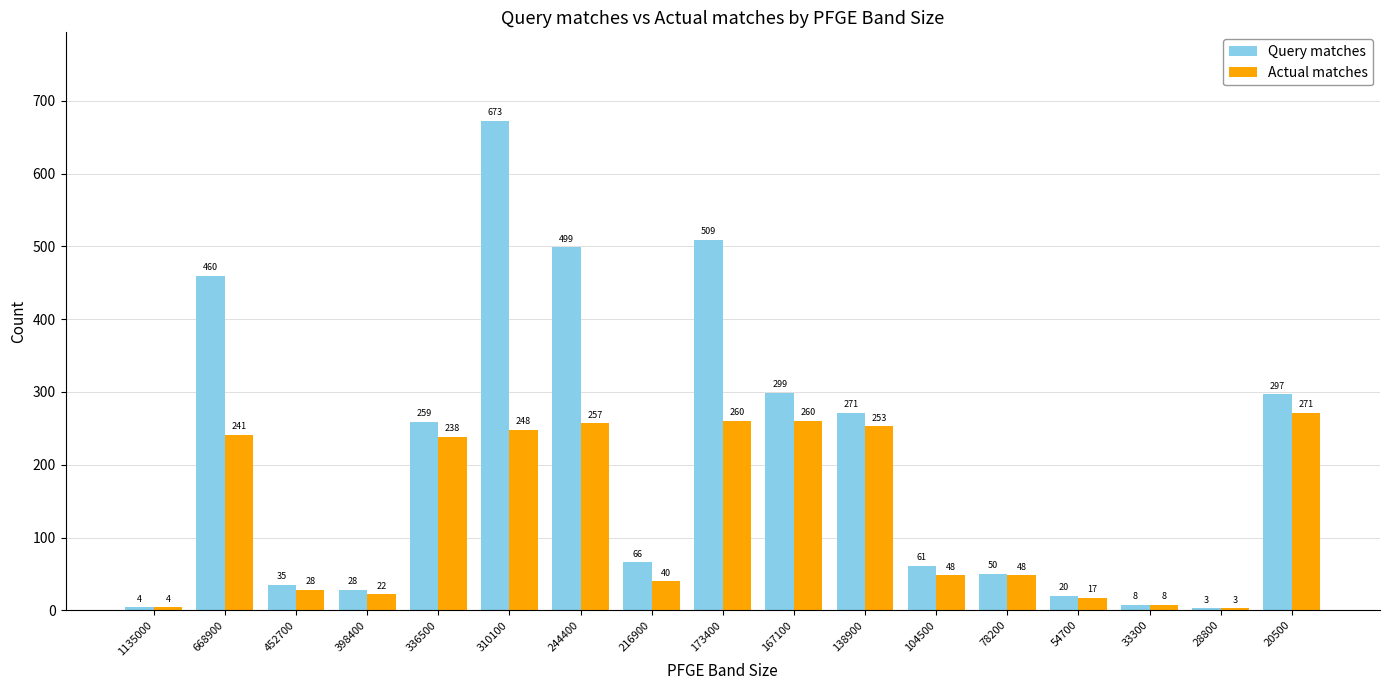

What is the difference between the Actual matches values at 28800 and 54700?

14